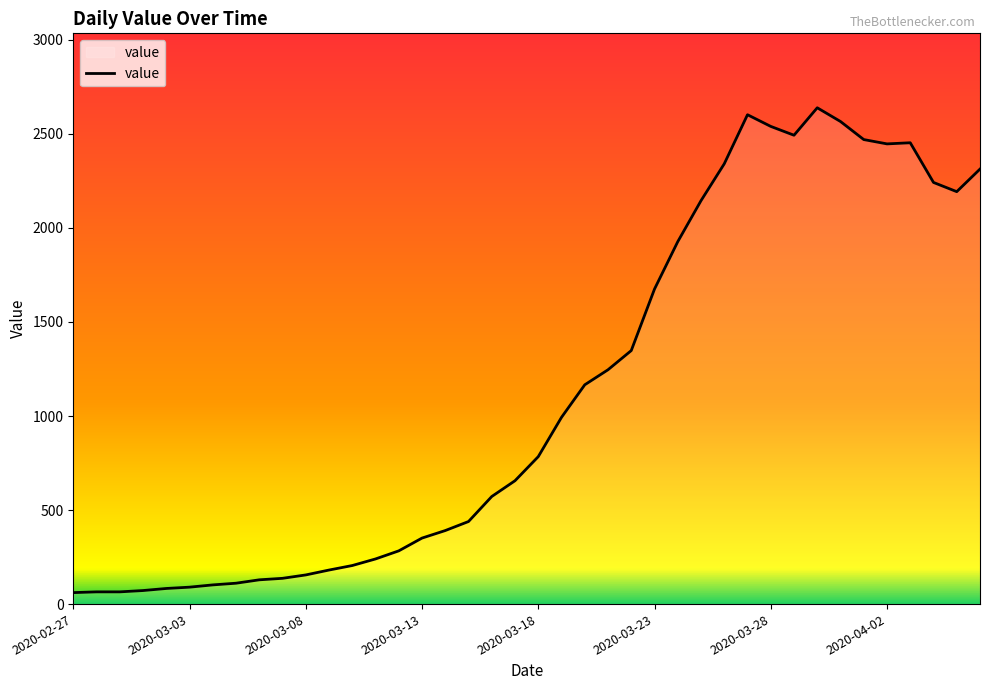

What is the value of the 34th point from the left?

2566